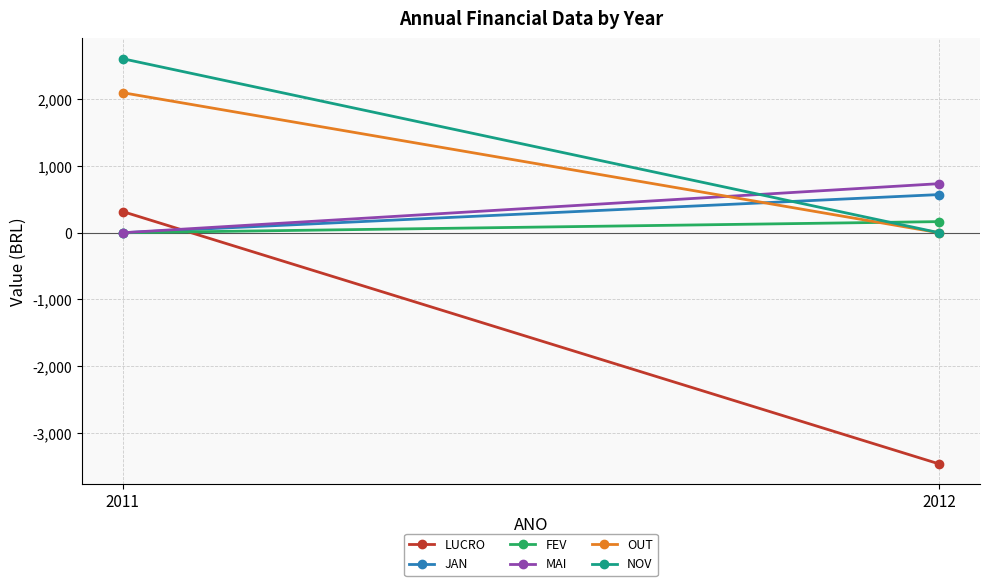

Rank the categories by NOV value from highest to lowest.

2011, 2012